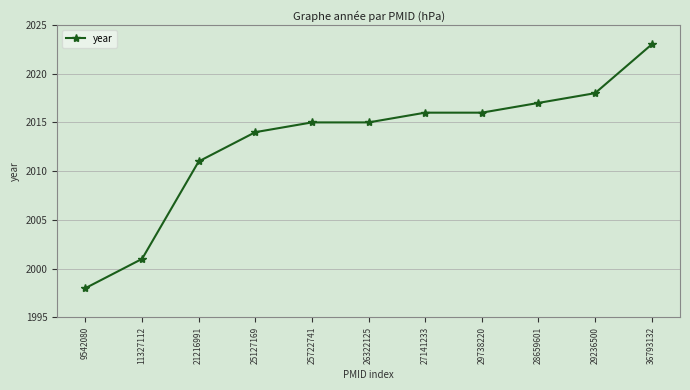

Reading right to left, list all the values displayed in this chart.

2023	2018	2017	2016	2016	2015	2015	2014	2011	2001	1998